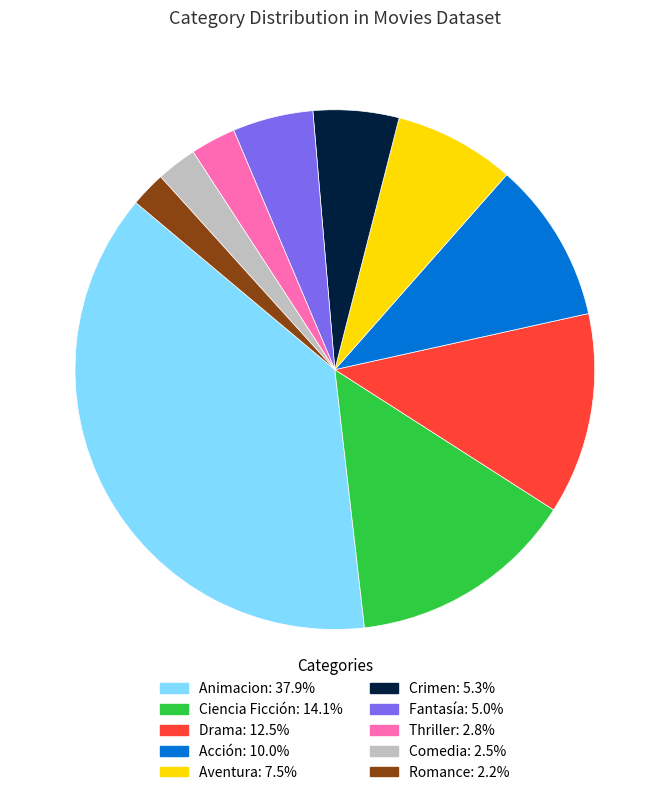

Is there any slice that represents more than half of the pie?

No